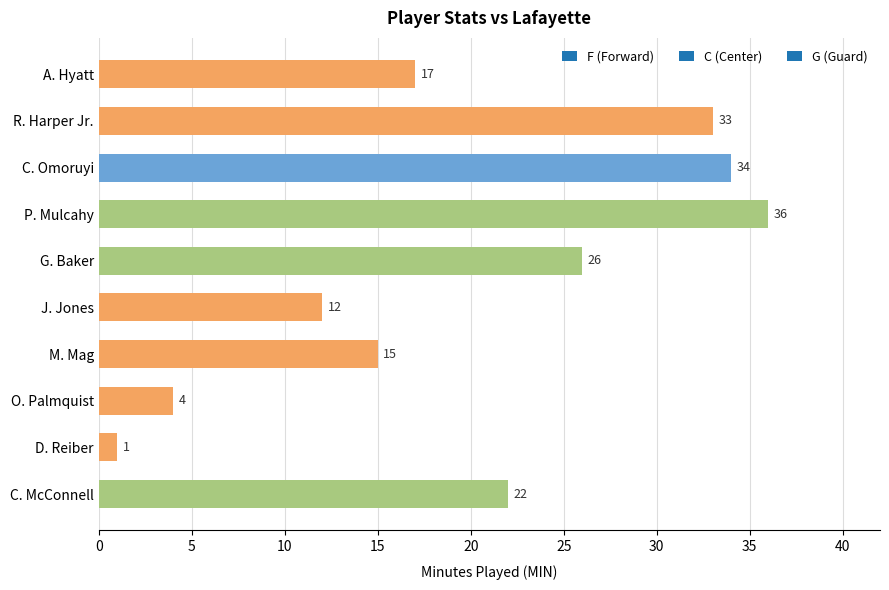

Does the chart contain any negative values?

No